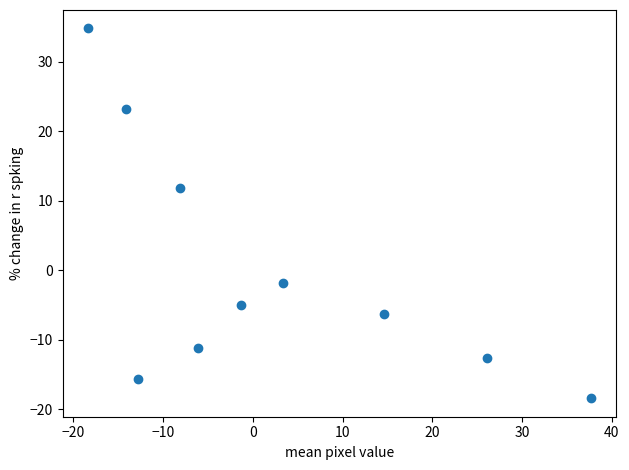

What is the average X value?

2.1